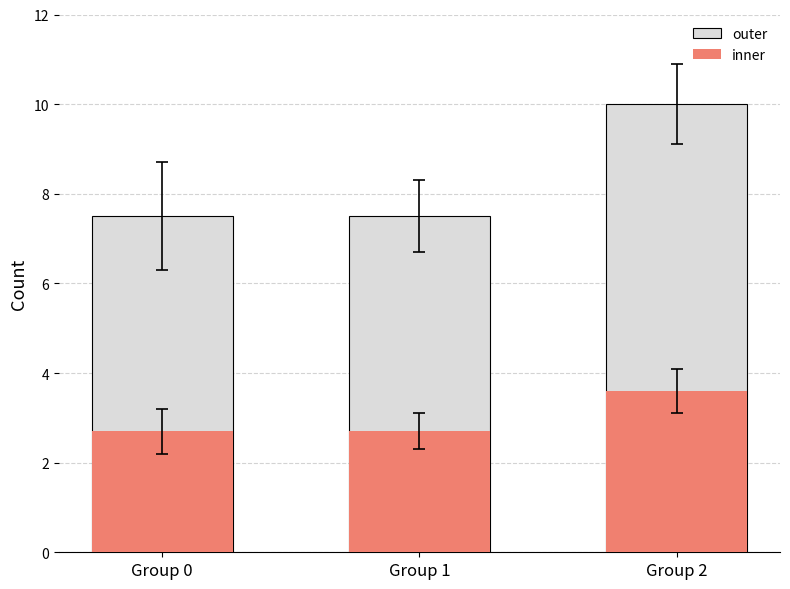

At which category is the sum across all series the highest?

Group 2